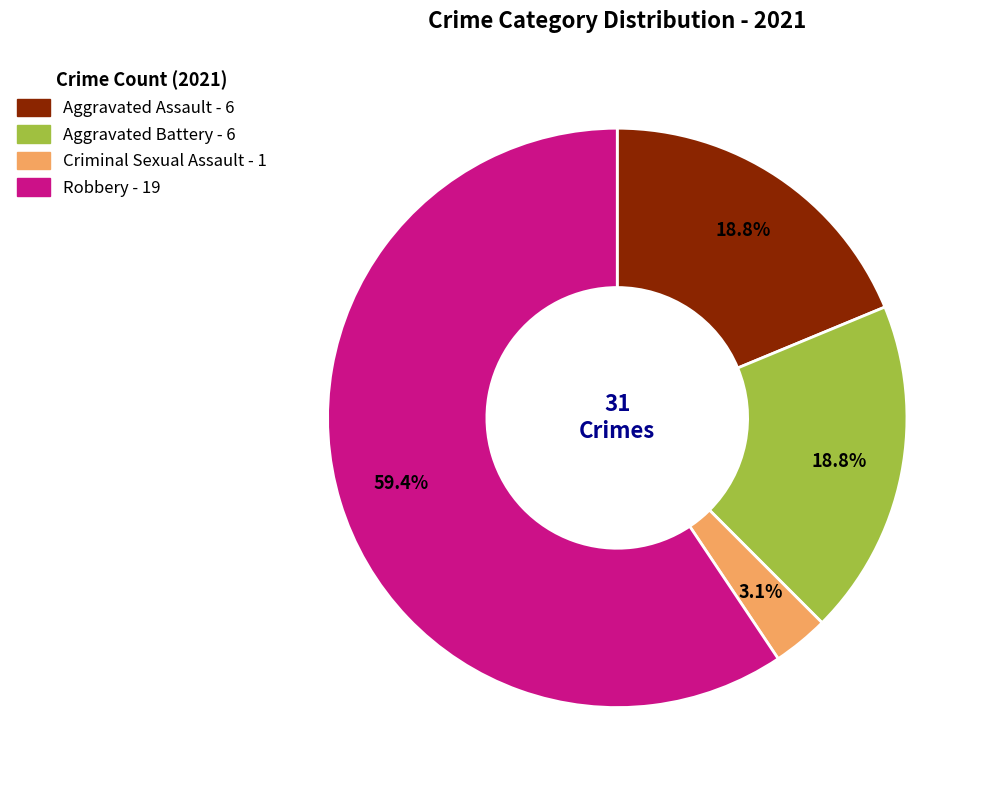

Which category has the smallest portion of the pie?

Criminal Sexual Assault